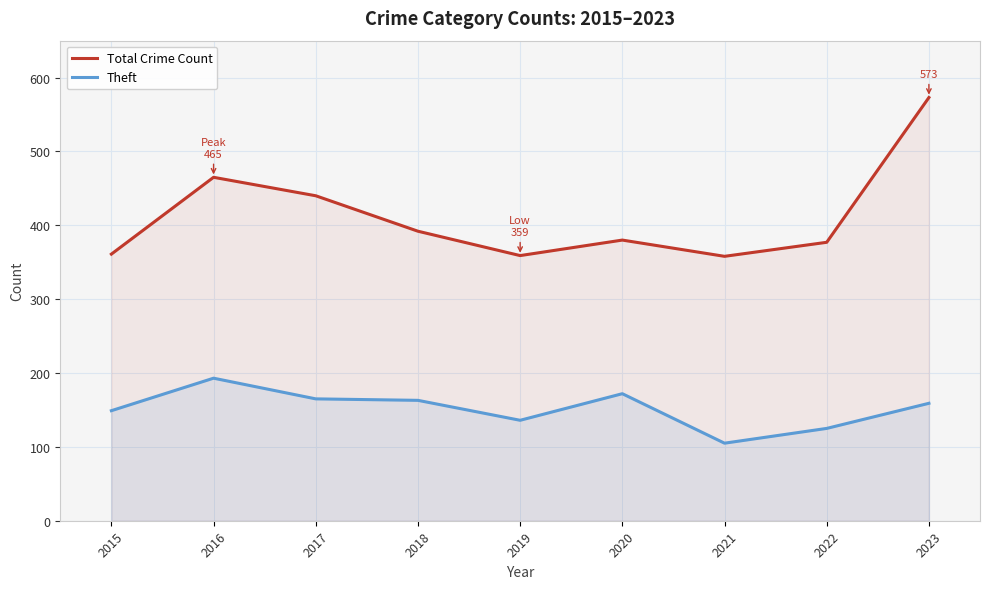

Reading left to right, extract all data points from this chart.

Total Crime Count: 361	465	440	392	359	380	358	377	573
Theft: 149	193	165	163	136	172	105	125	159